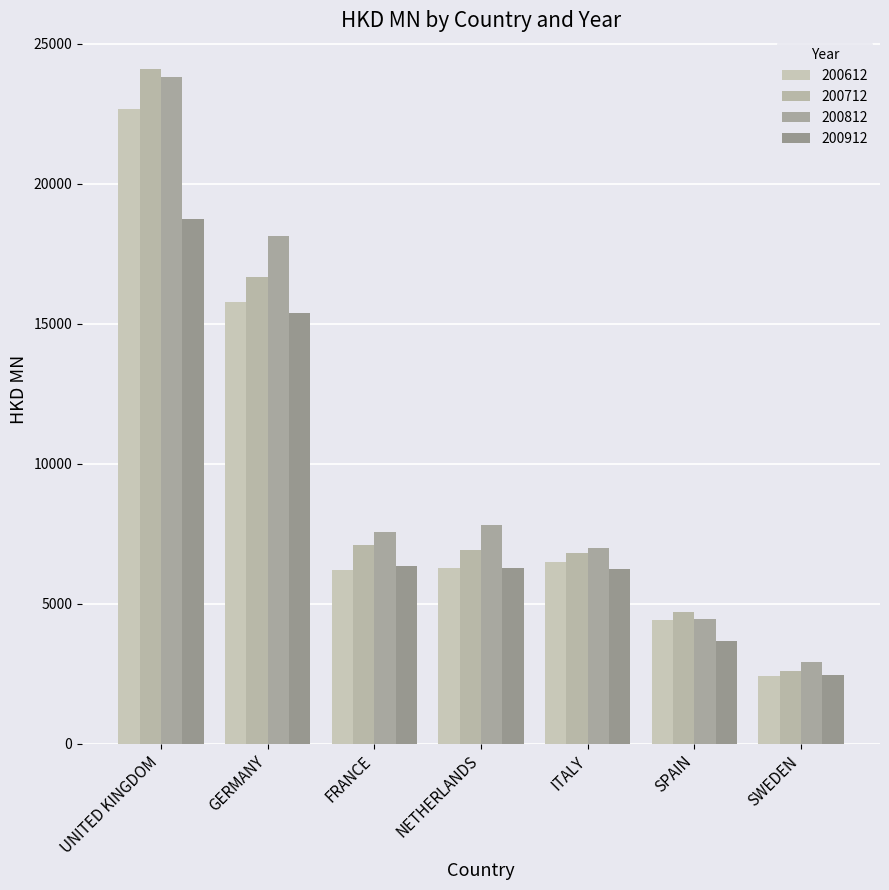

How many groups of bars are there?

7